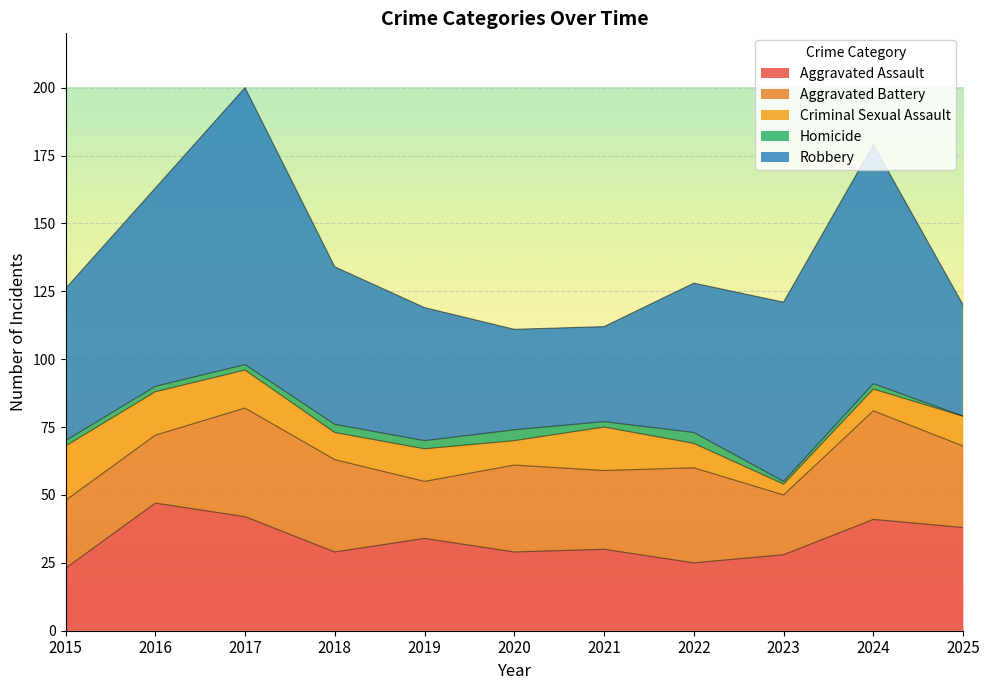

The value of Homicide at 2017 is 2. True or false?

True